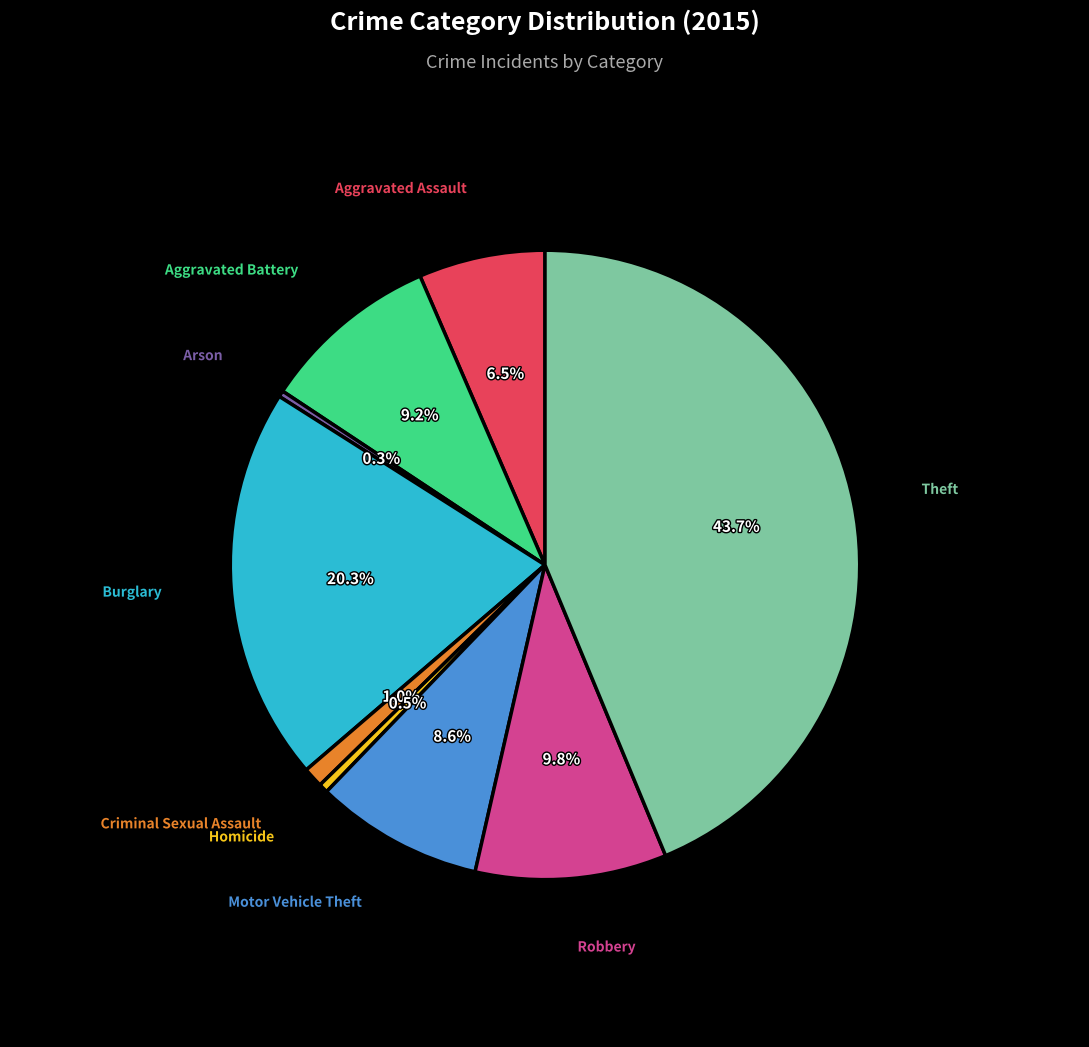

Does any single category account for the majority?

No